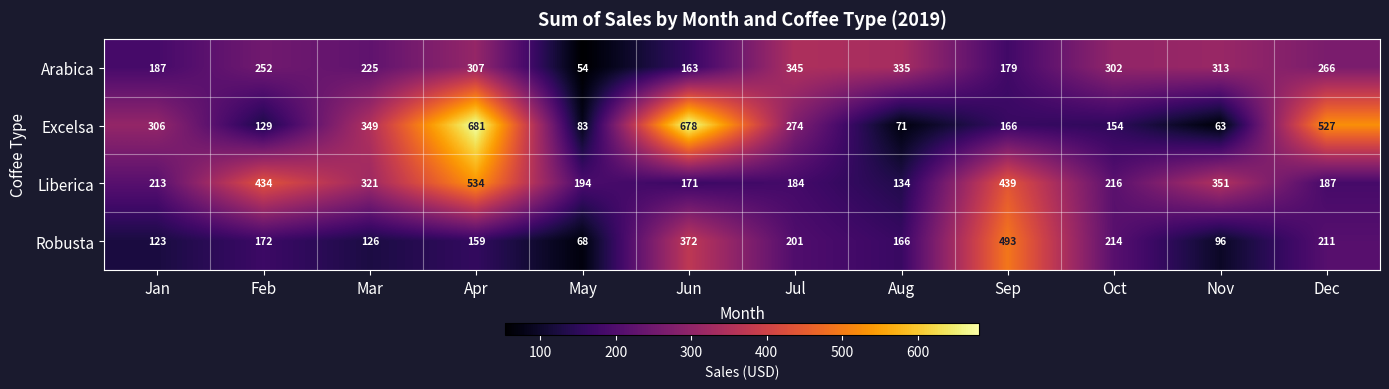

What is the total value across all series at Jan?

829